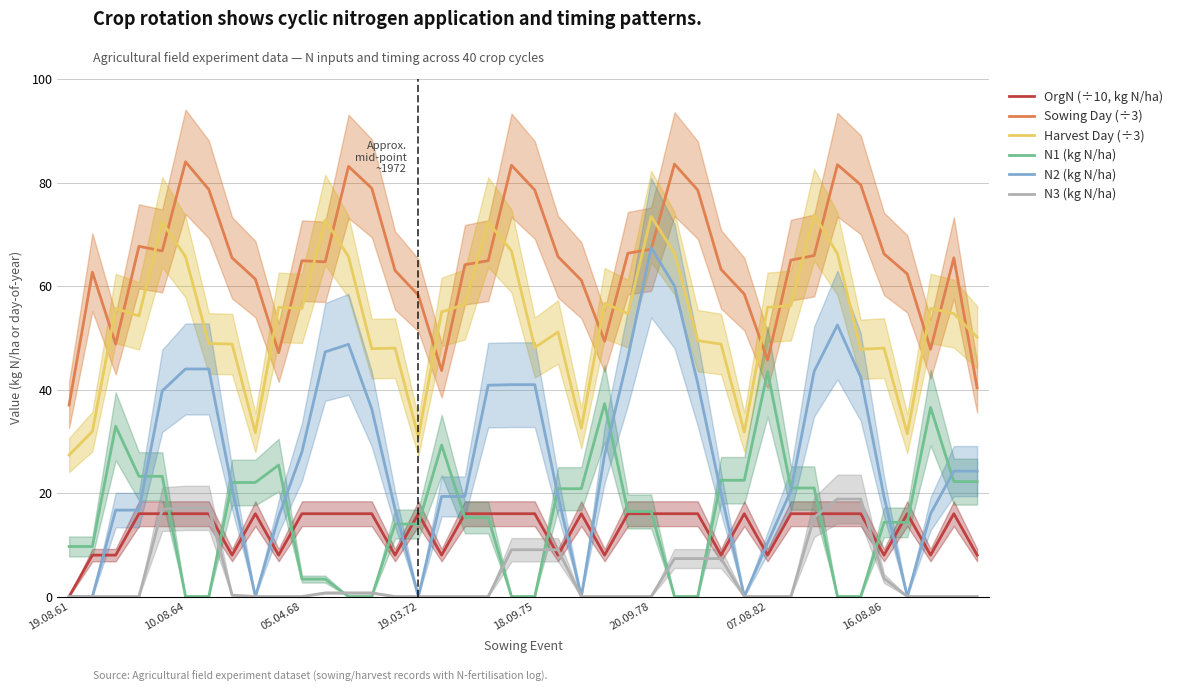

The N1 (kg N/ha) series shows 24.4 at 34. True or false?

False